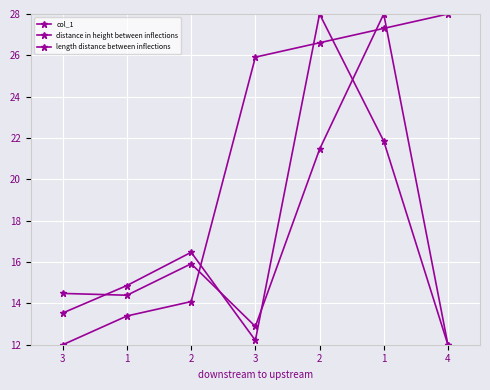

At which category is the sum across all series the highest?

1